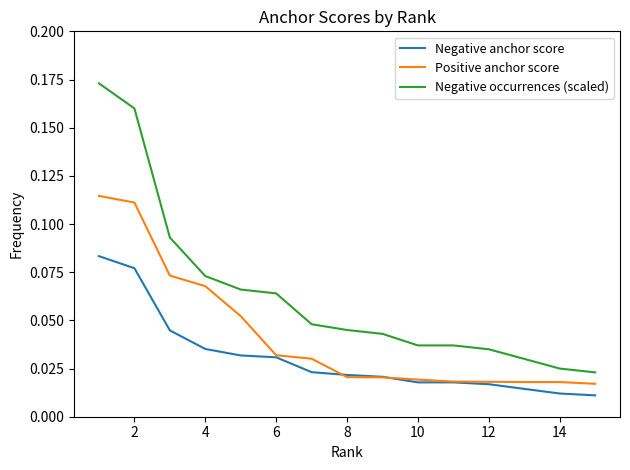

List the series in order of their peak value, lowest first.

Negative anchor score, Positive anchor score, Negative occurrences (scaled)